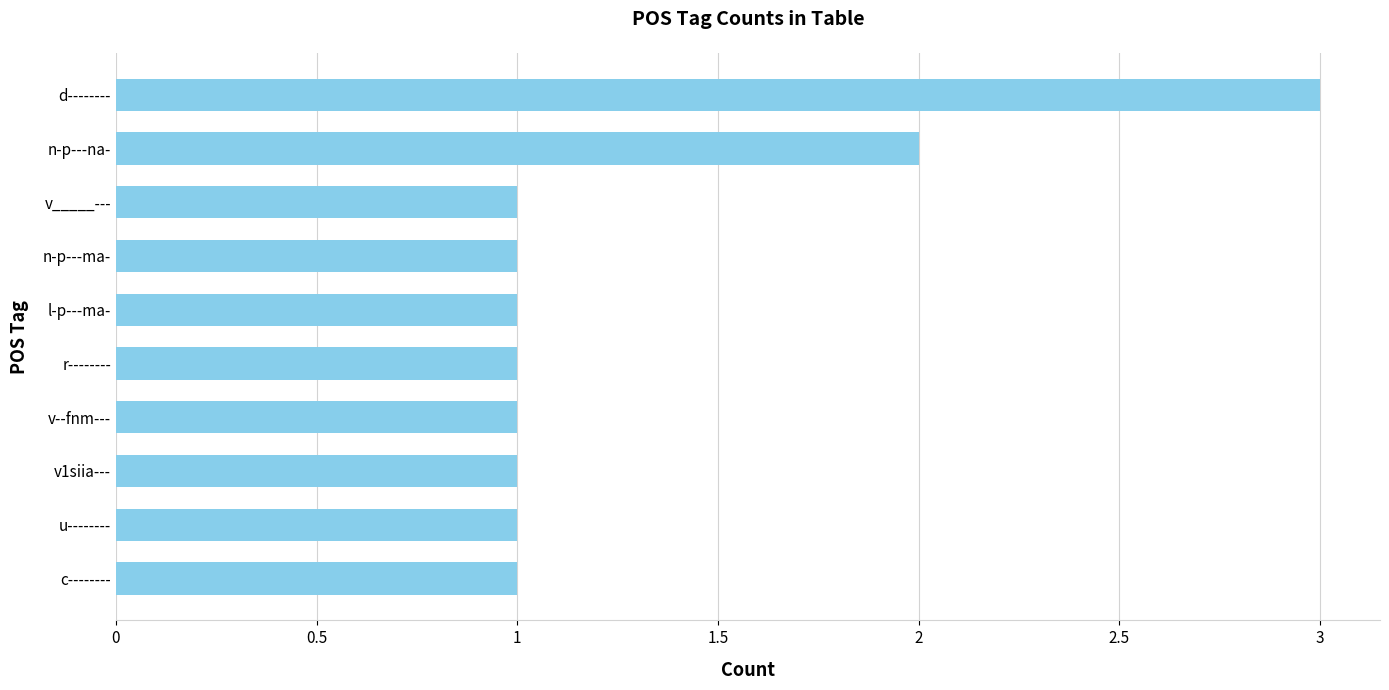

Which label corresponds to the largest value in the chart?

d--------